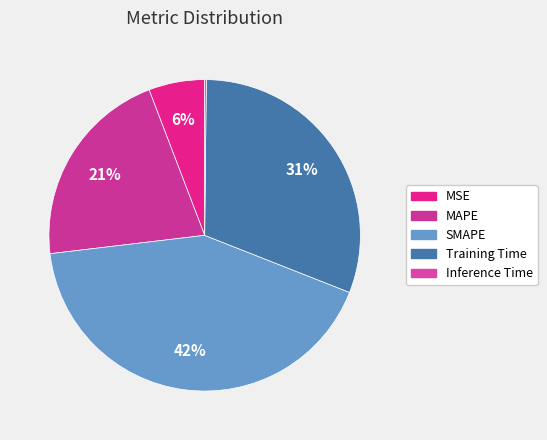

Which has a higher value, SMAPE or MSE?

SMAPE